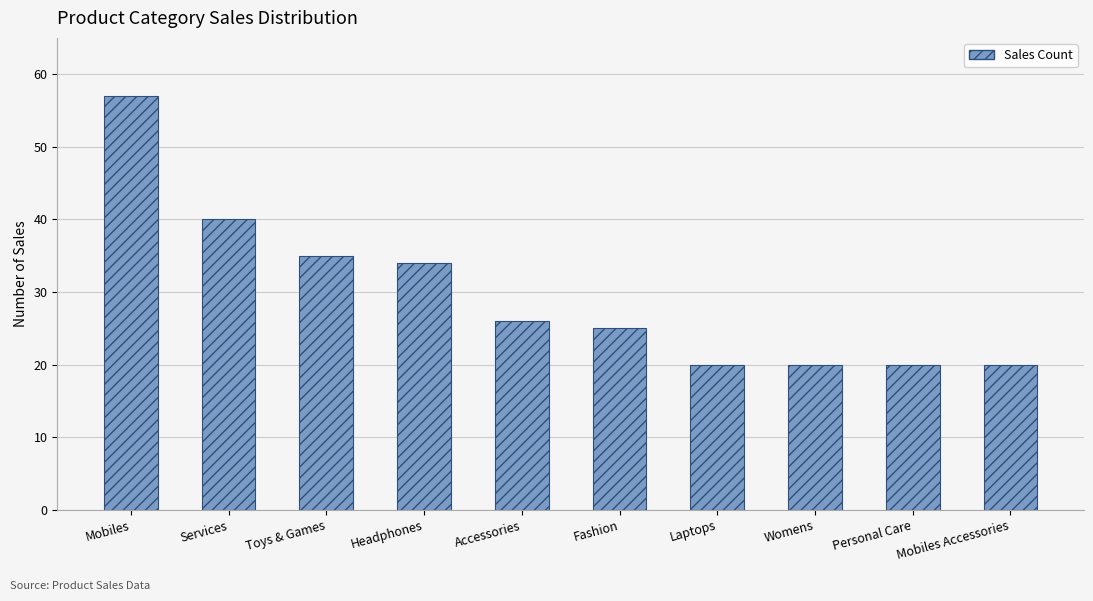

Approximately how many times larger is the value at Personal Care compared to Mobiles?

0.4